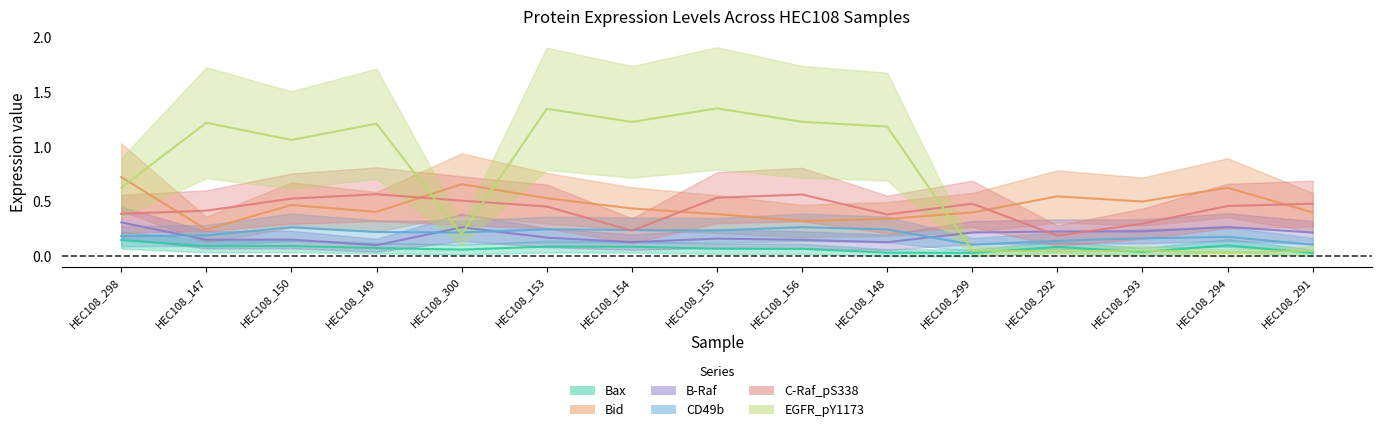

How many intersections are there between B-Raf and CD49b?

4